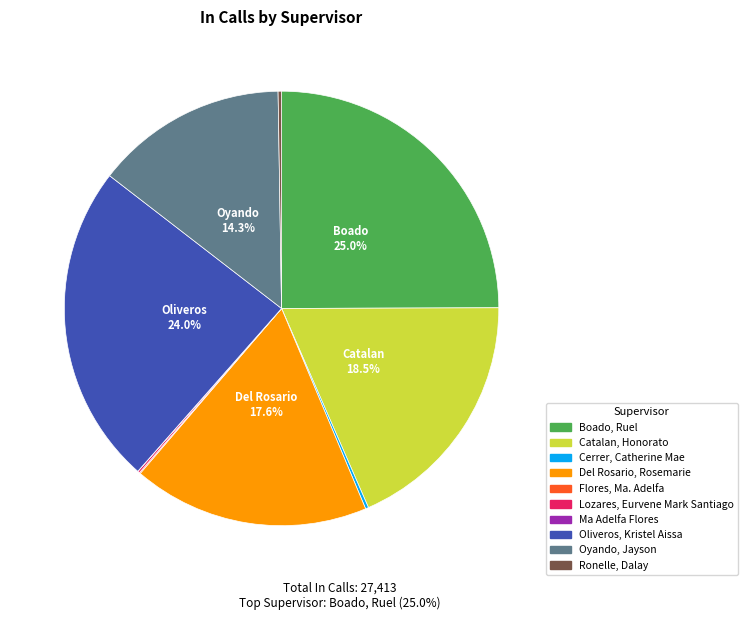

Is Catalan, Honorato the majority of the pie?

No